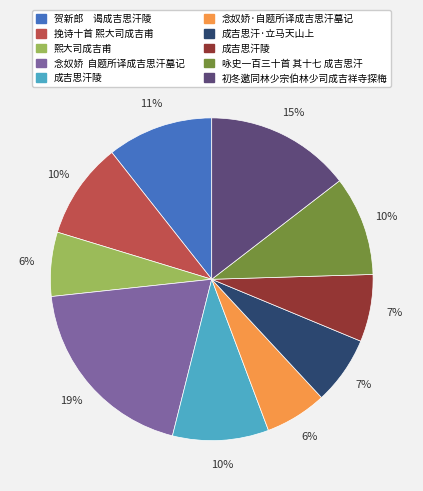

To the nearest percent, what is the difference between the largest and smallest slice percentages?

13%